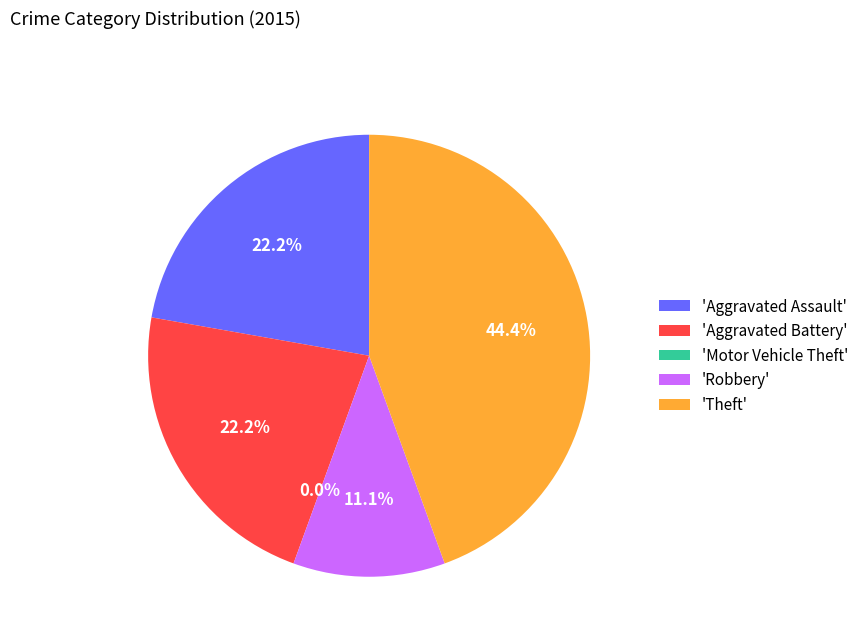

Is it true that Aggravated Battery is 22% of the pie?

True